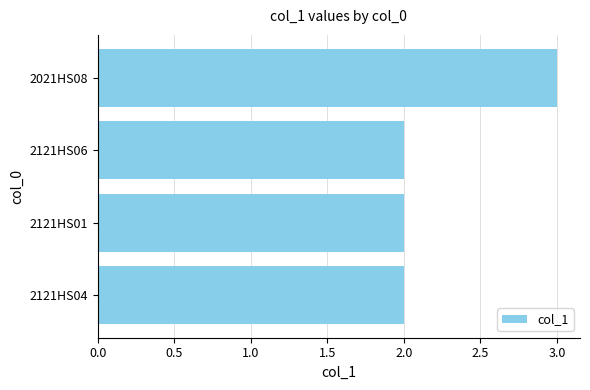

What is the sum of all values?

9